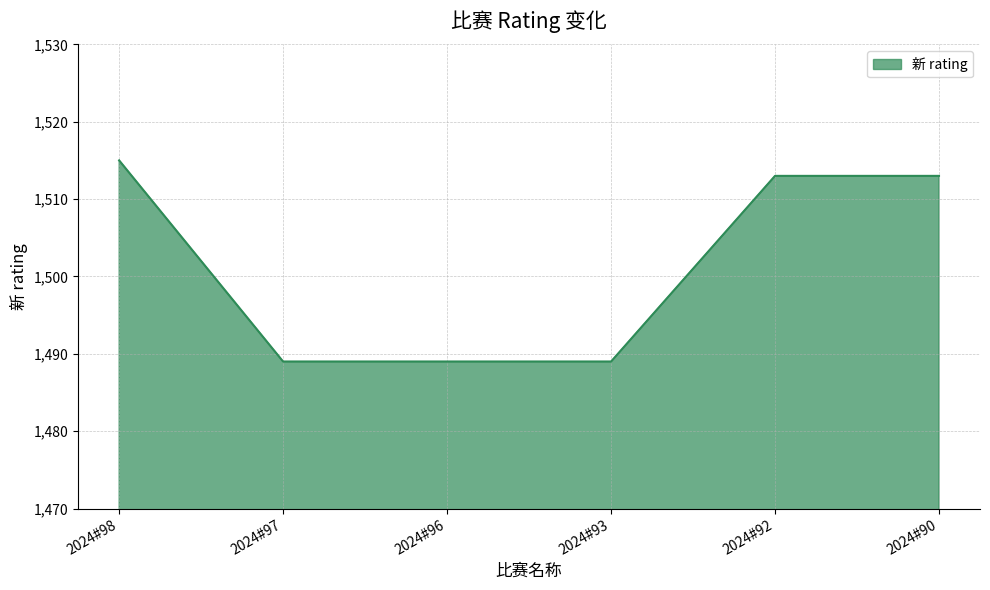

Which has a higher value, 2024#93 or 2024#92?

2024#92